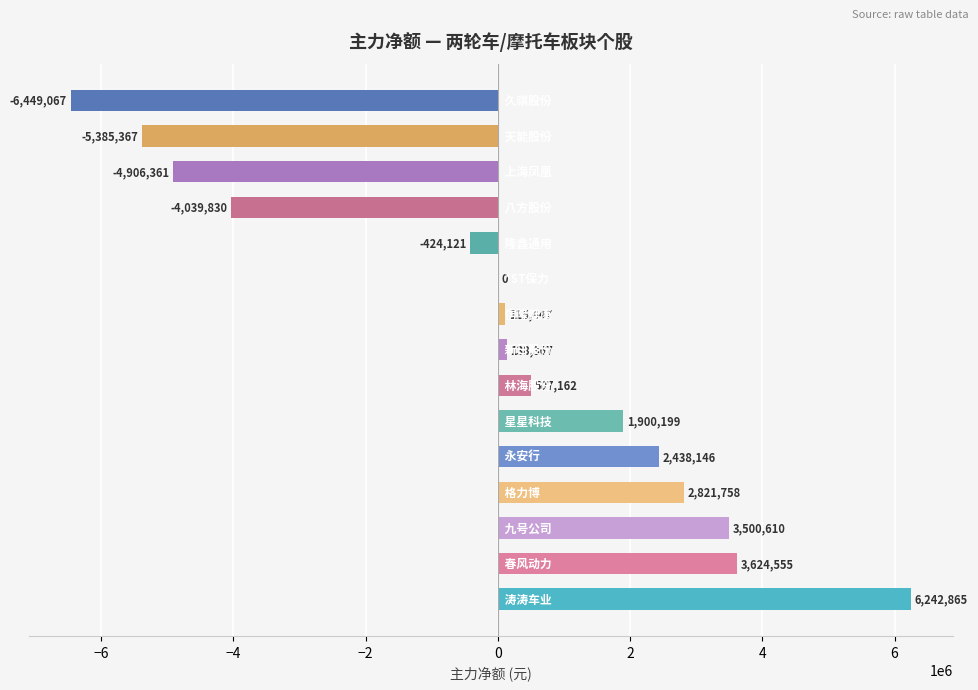

How many categories are shown in the chart?

15